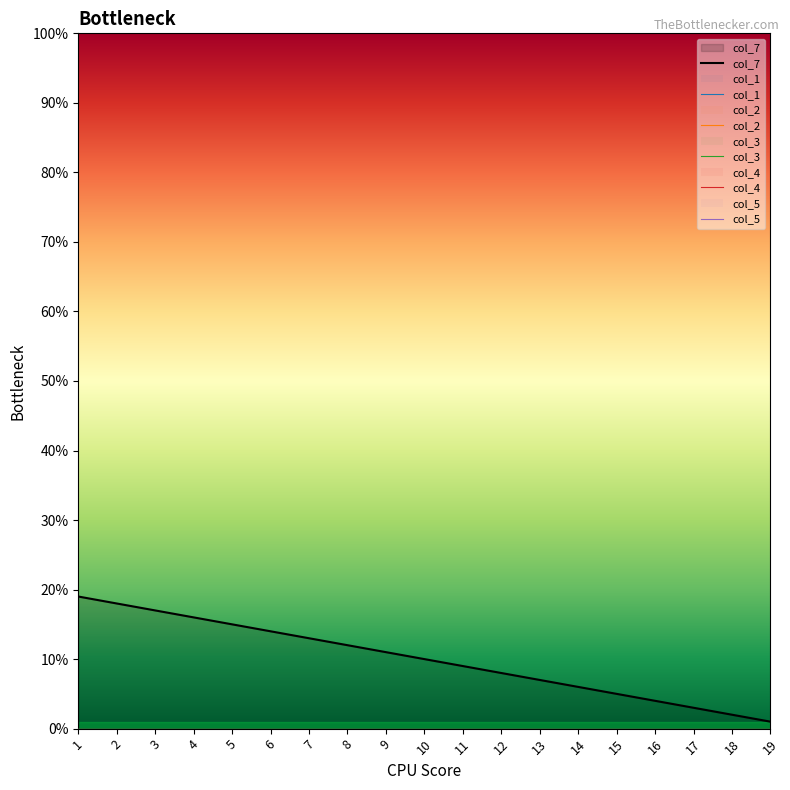

At which label is col_4 closest to 0?

1